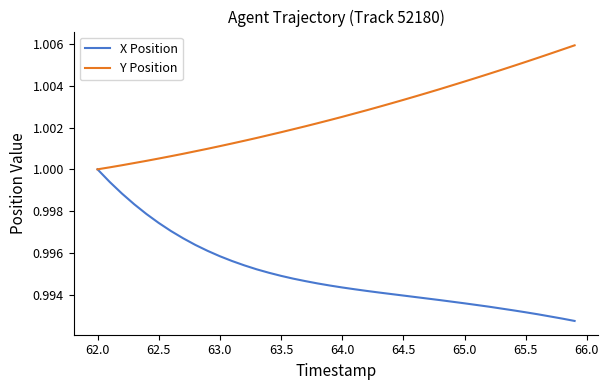

What are all the series names shown in the legend?

X Position, Y Position